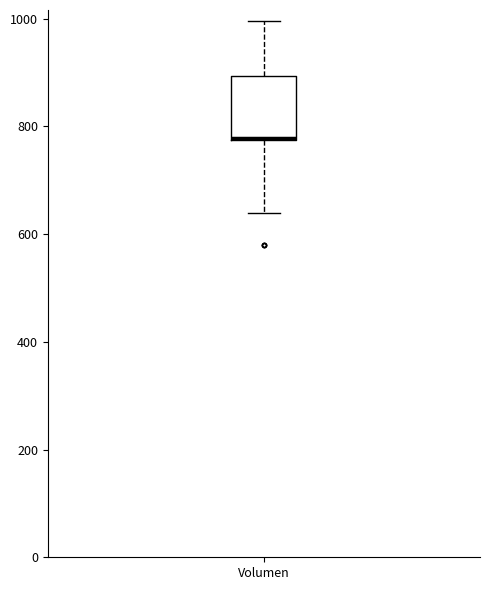

Transcribe this box plot: give where the median line is, the range the box spans, and where the two whiskers end, as read against the y-axis. The values are not printed on the chart, so give them approximately, as read against the axis.

median 780, box 780 to 900, whiskers 640 to 1000